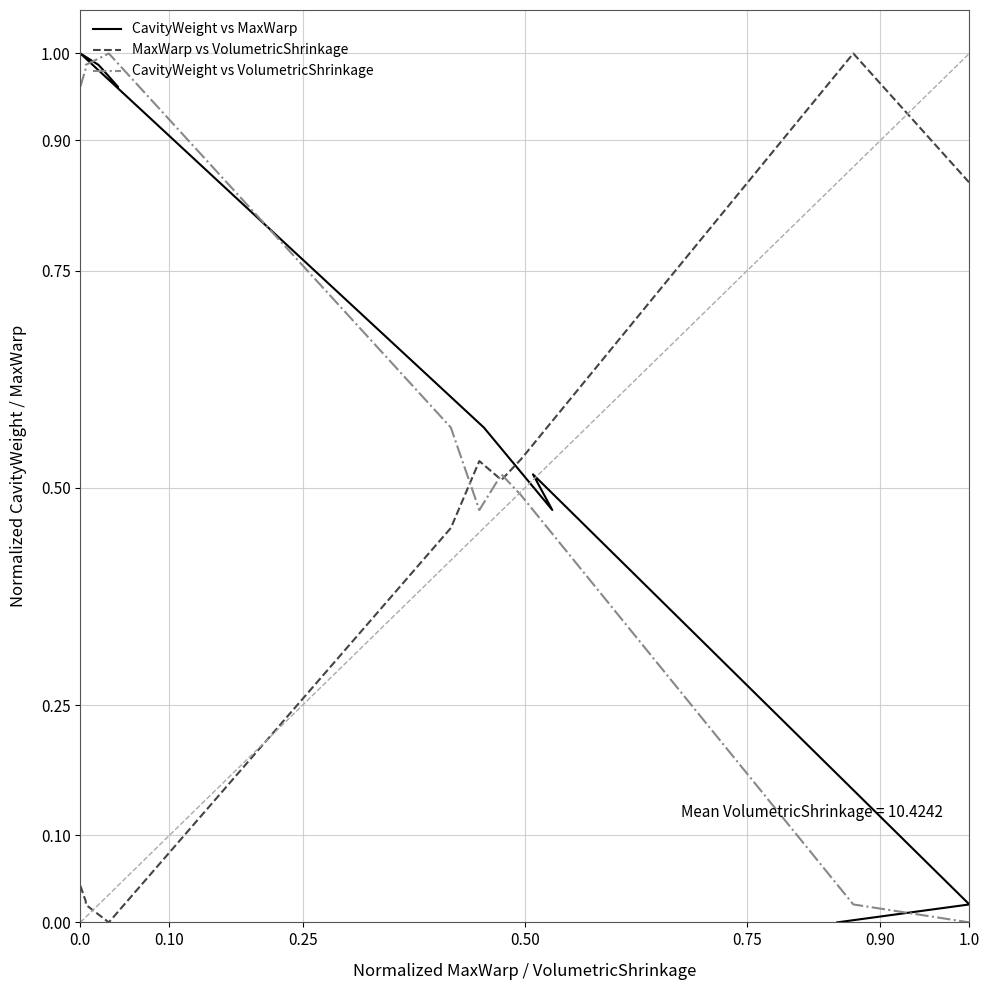

What is the difference between the CavityWeight vs MaxWarp values at 0.0 and 1.0?

1.0